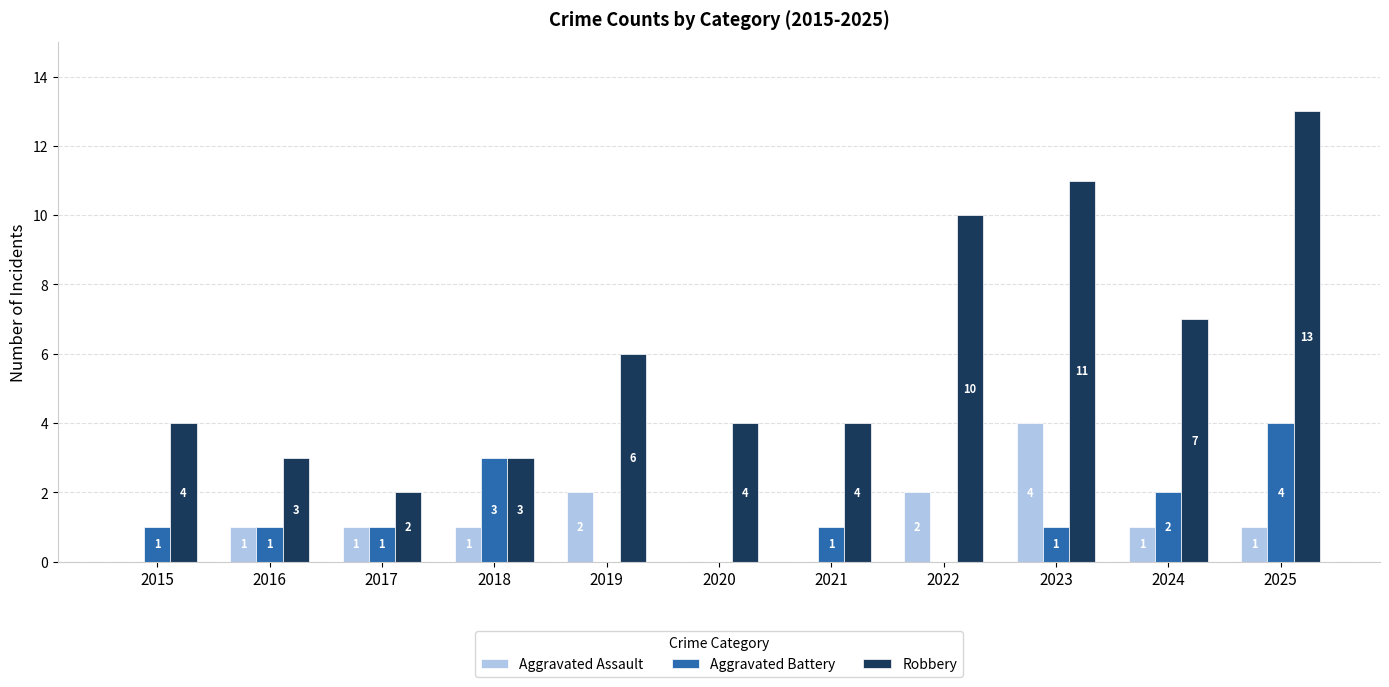

The Robbery series shows 11 at 2023. True or false?

True